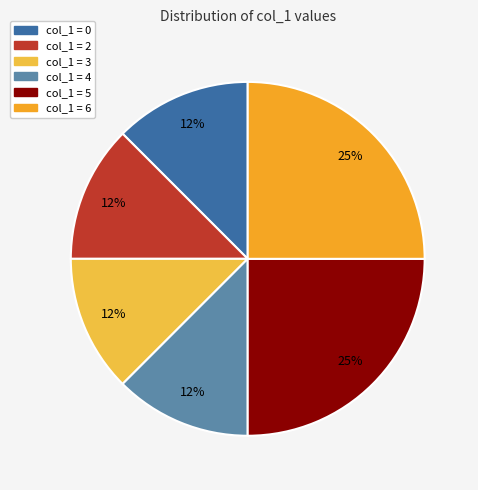

Count the number of slices in the pie.

6